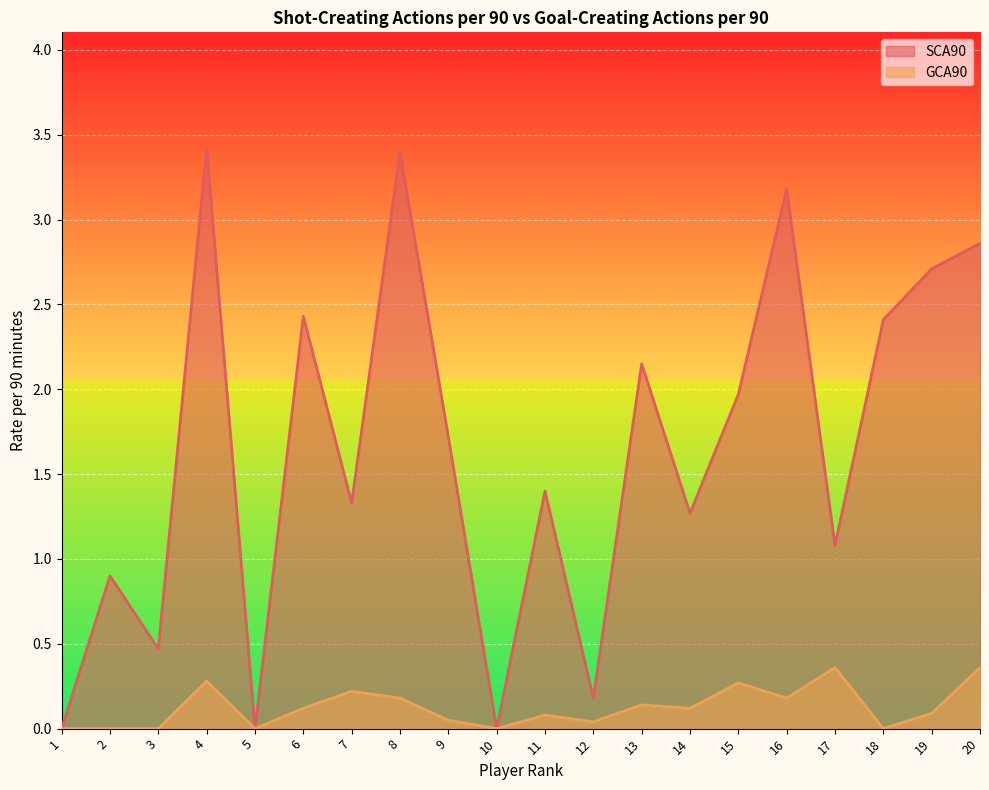

At which category does SCA90 reach its first local peak?

2